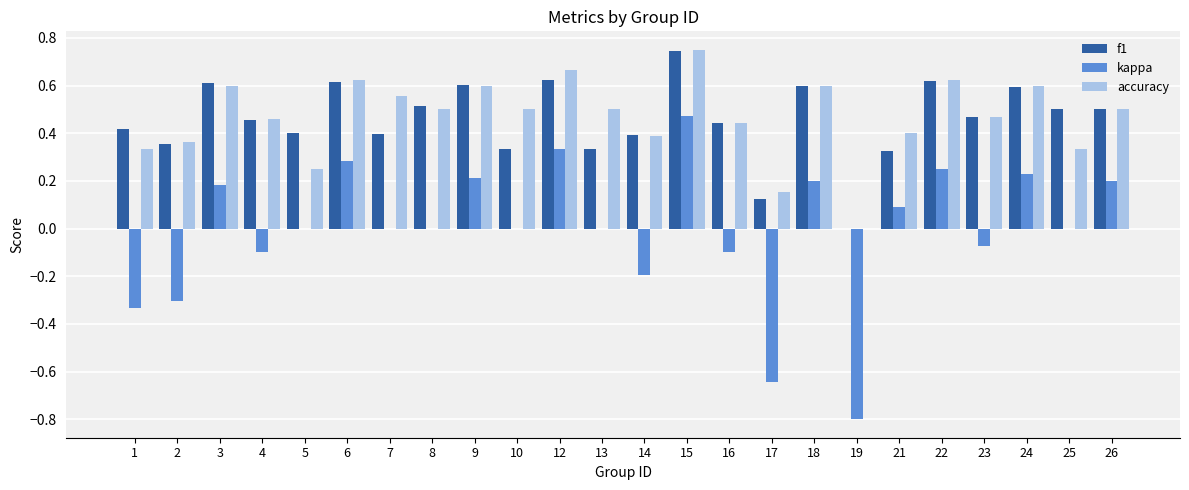

How many data points does each series have?

24